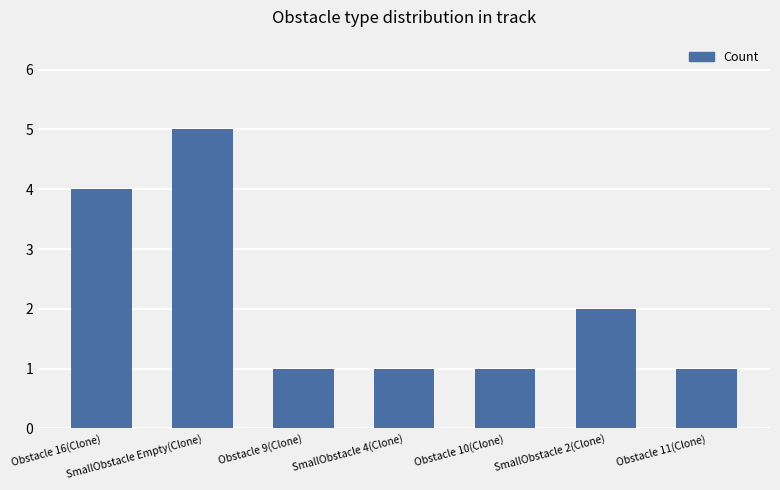

What is the label of the 5th bar from the right?

Obstacle 9(Clone)